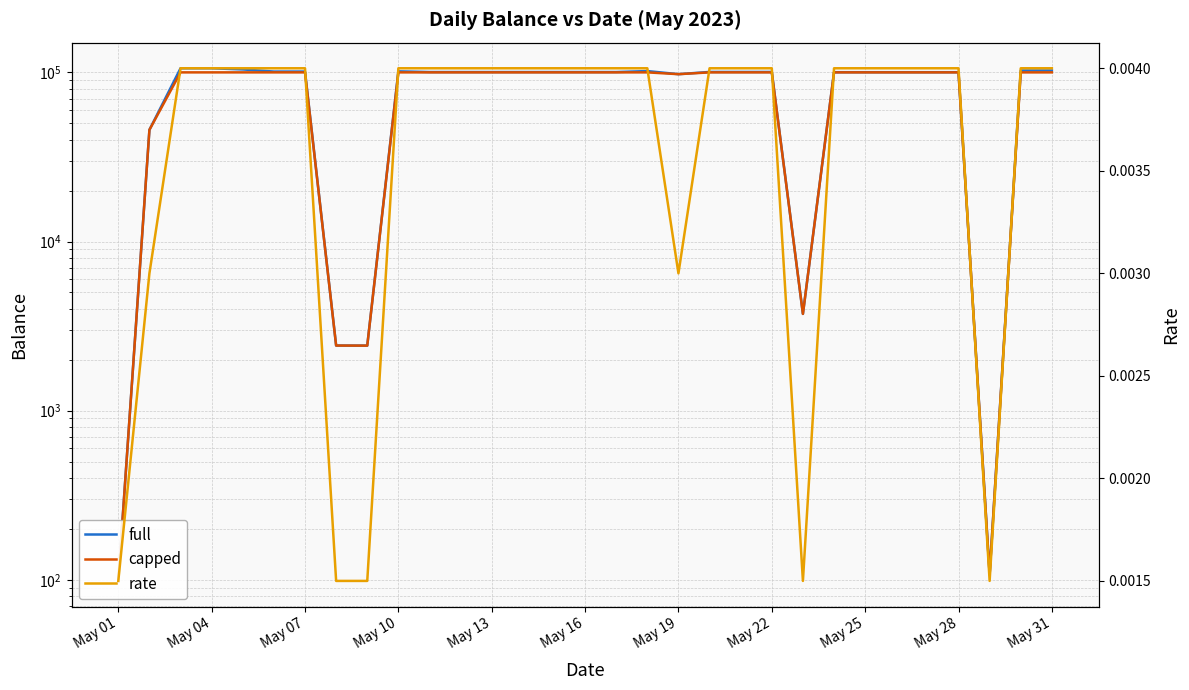

The value of capped at 23 is 54197.6. True or false?

False